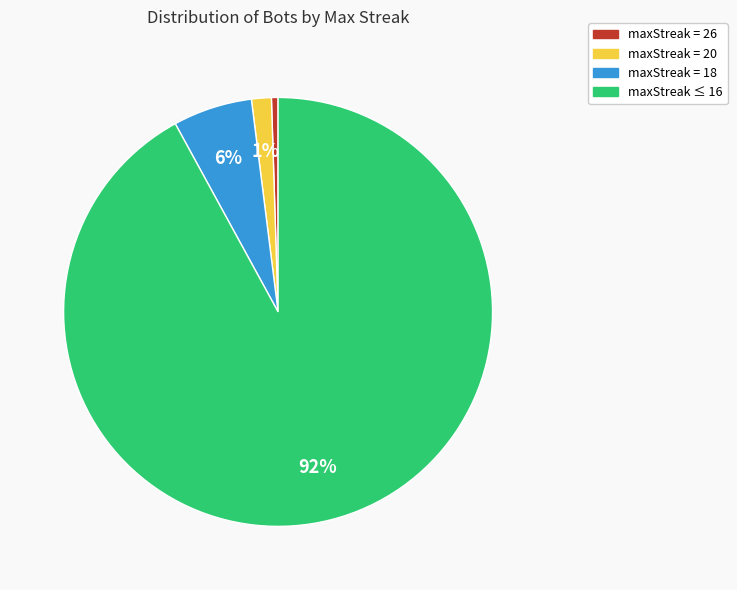

Does any single category account for the majority?

Yes